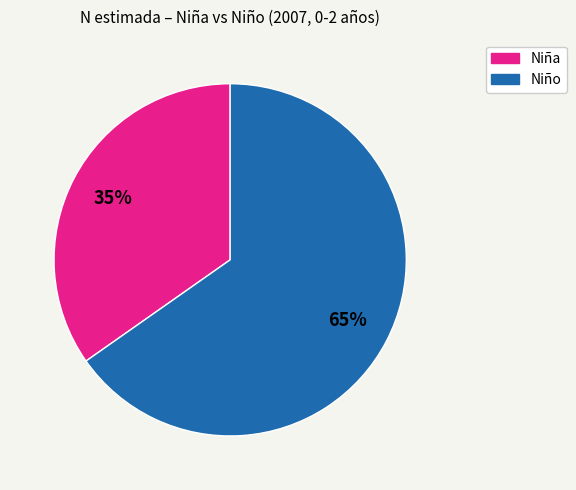

Does any single category account for the majority?

Yes